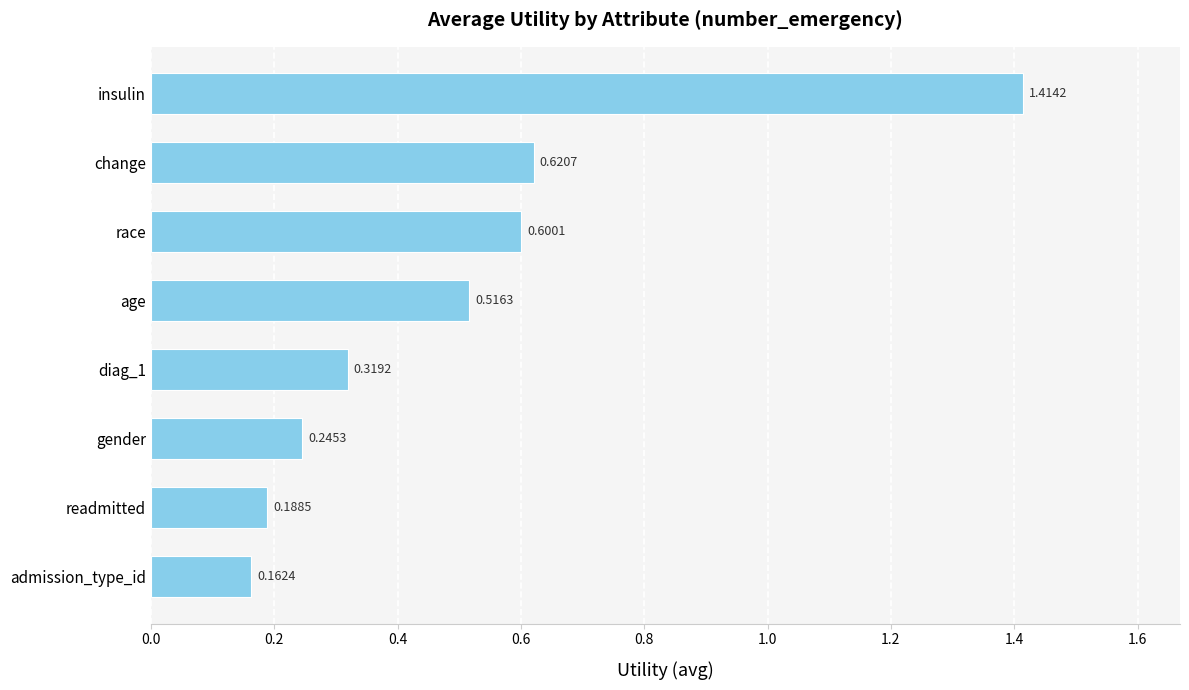

Does the chart contain any negative values?

No